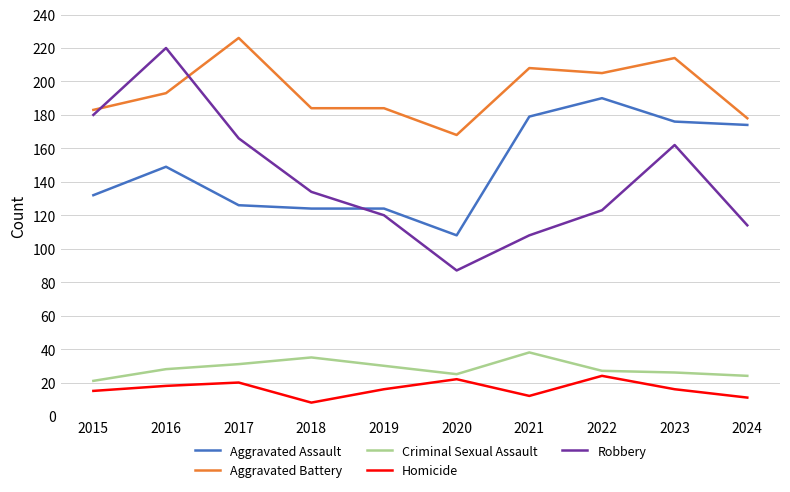

True or false: Homicide and Criminal Sexual Assault cross at least once.

False